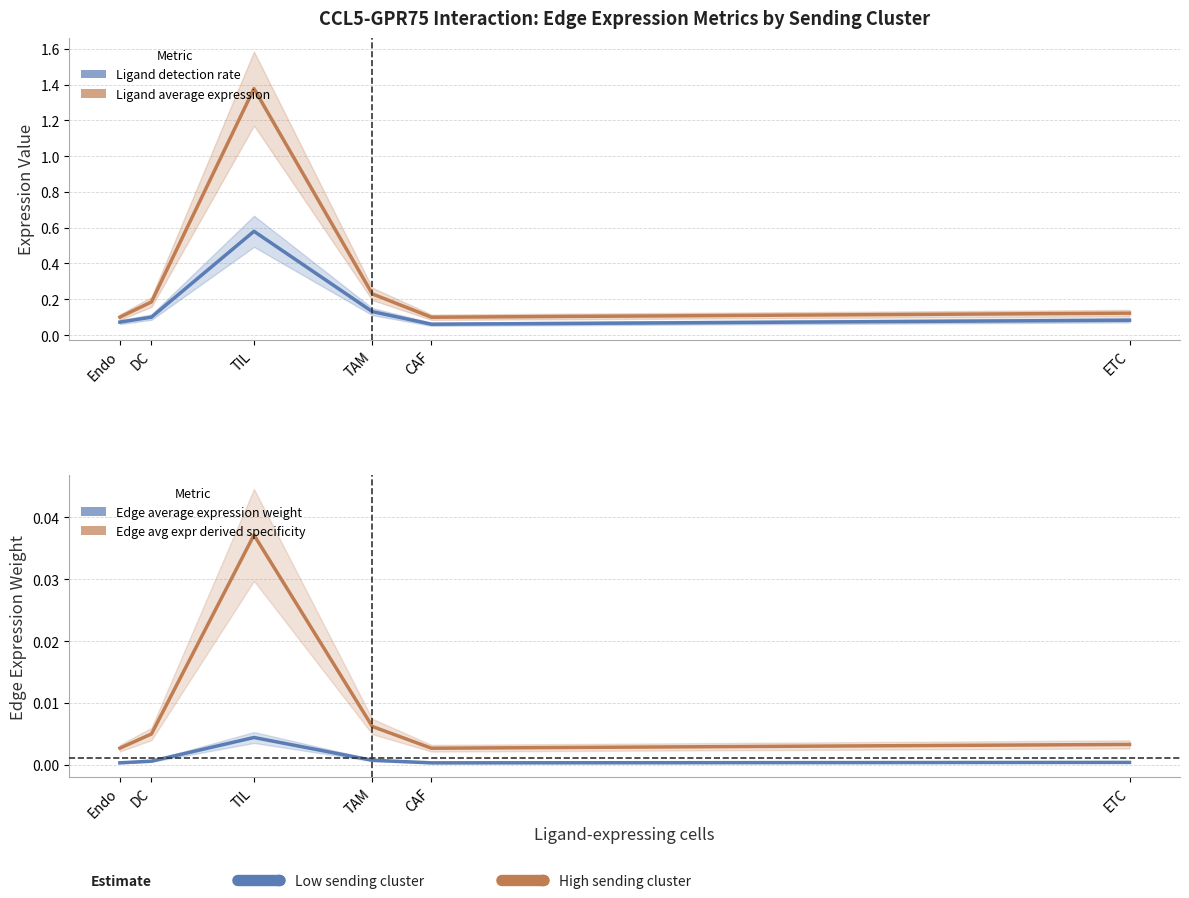

Does the chart display data point markers on the line(s)?

No